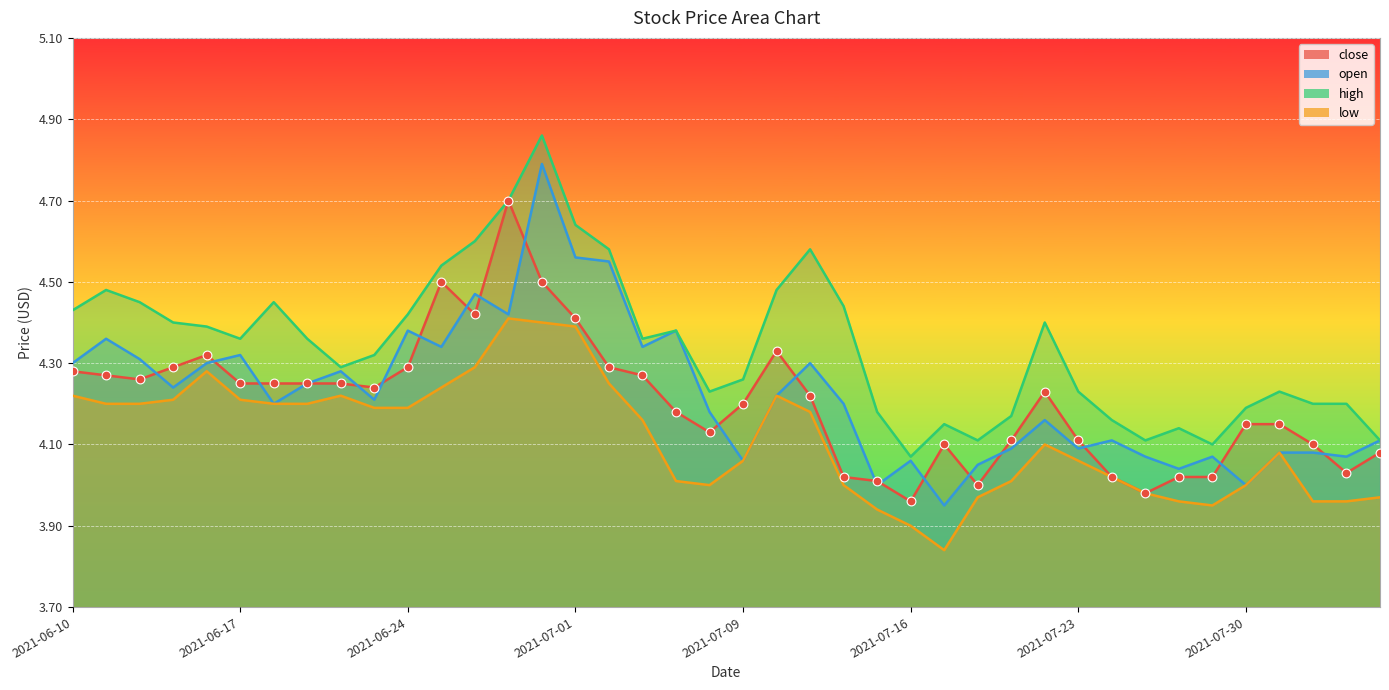

What are all the series names shown in the legend?

close, open, high, low